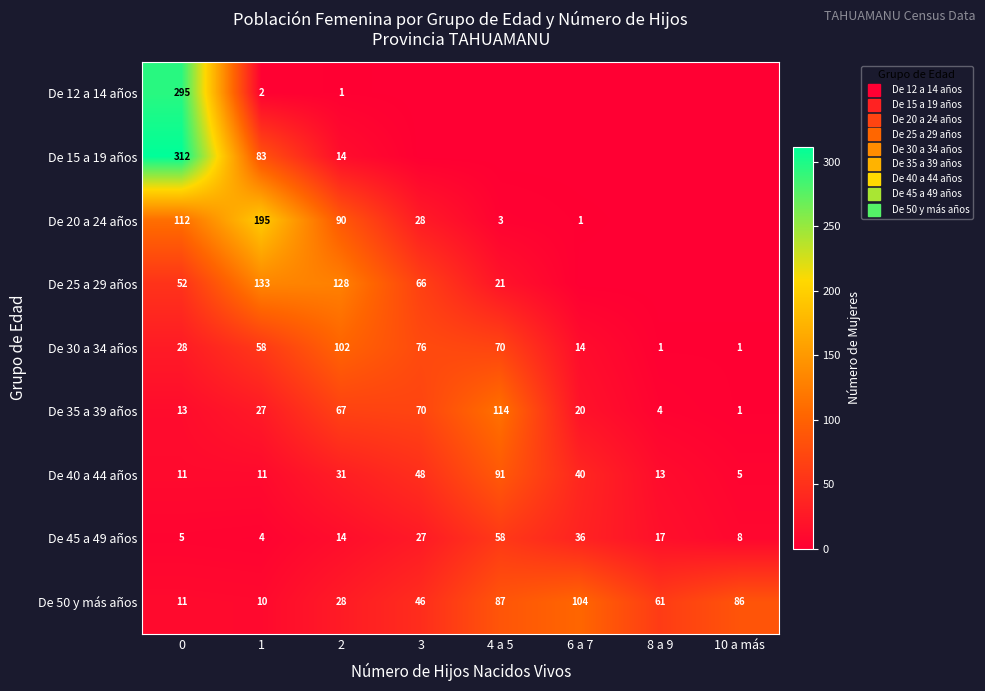

Between 2 and 6 a 7, which series saw the biggest shift?

De 25 a 29 años